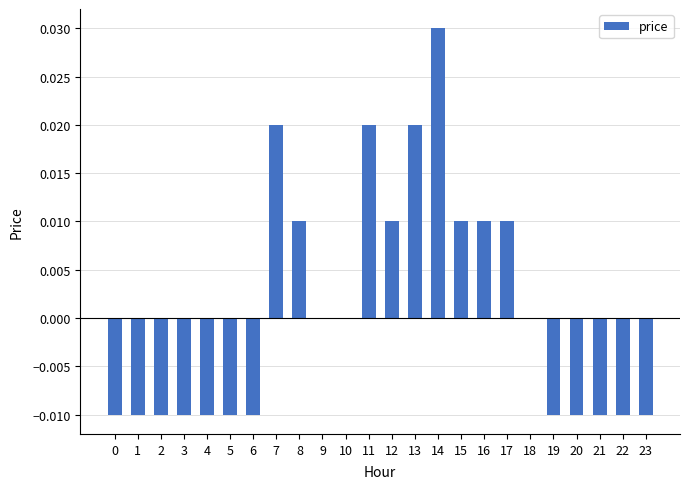

The value at 14 is 0.1. True or false?

False